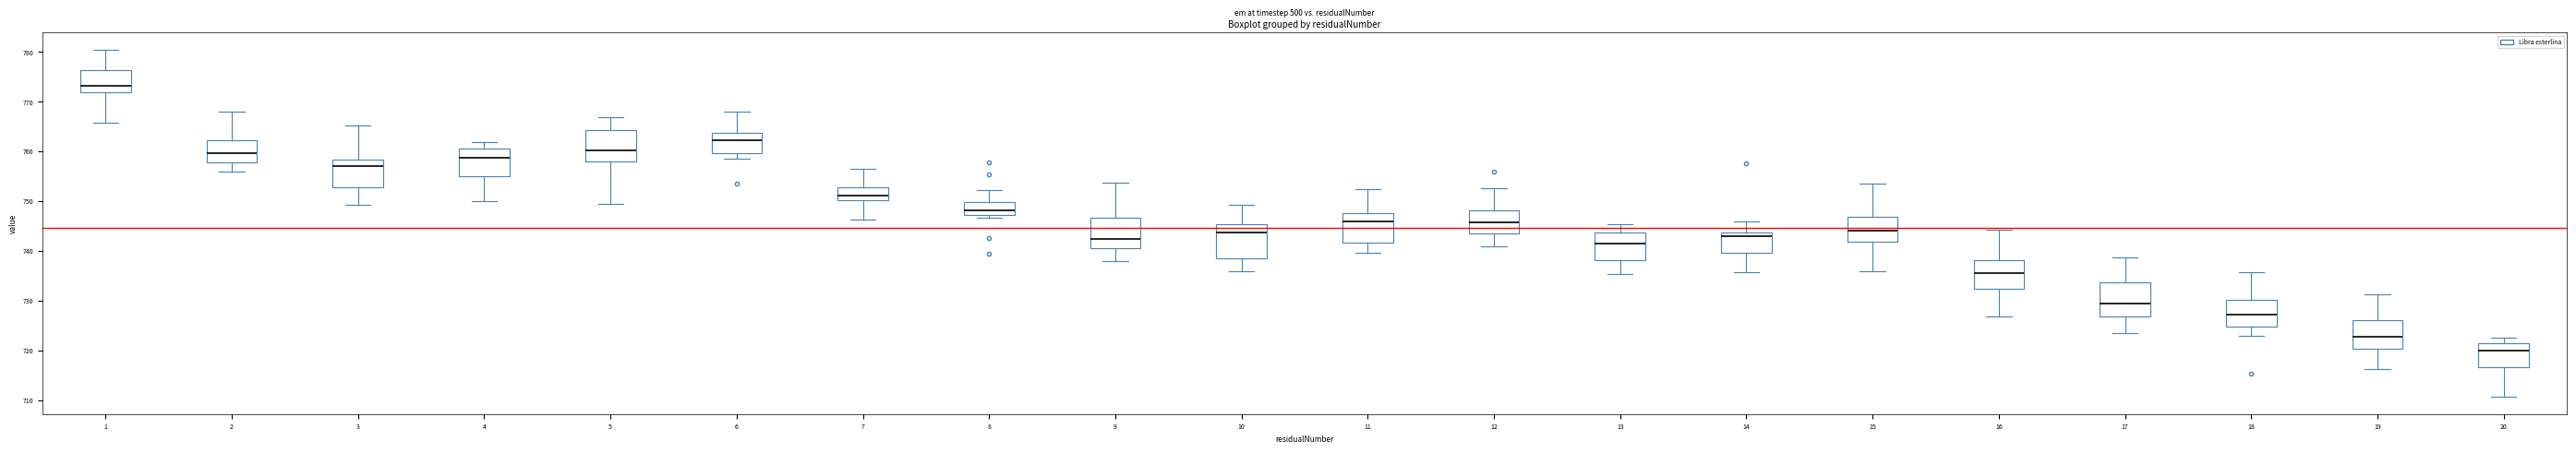

Where does the lower whisker of the box at x = 5 end on the y-axis? The values are not printed on the chart, so give them approximately, as read against the axis.

749